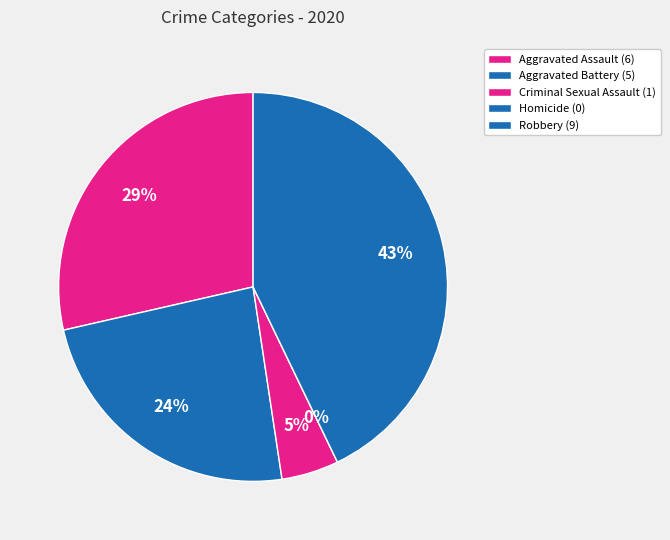

To the nearest percent, what percentage of the pie is Aggravated Battery?

24%